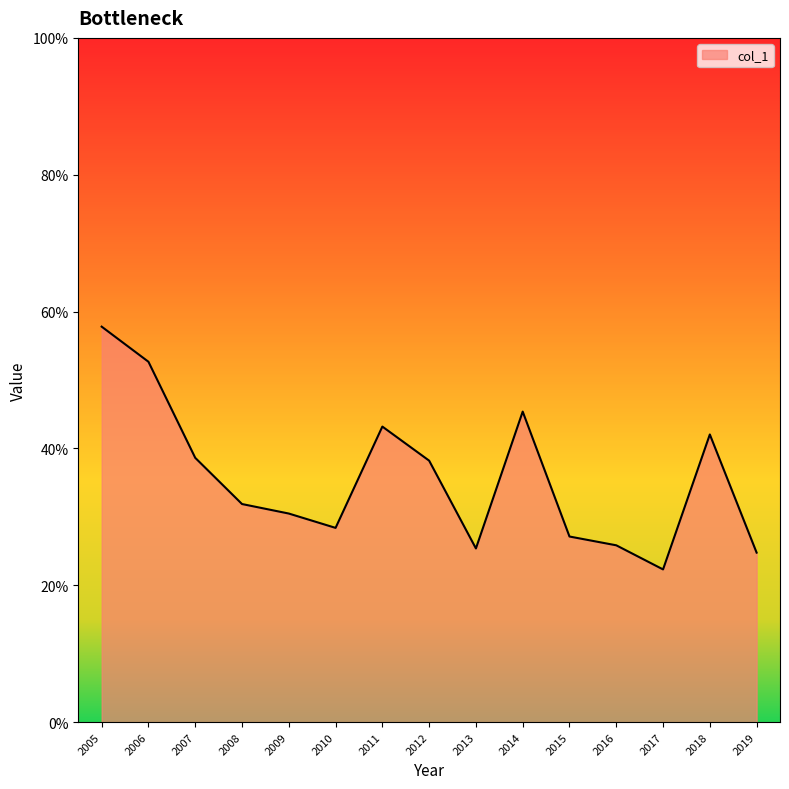

Does the chart display data point markers on the line(s)?

No